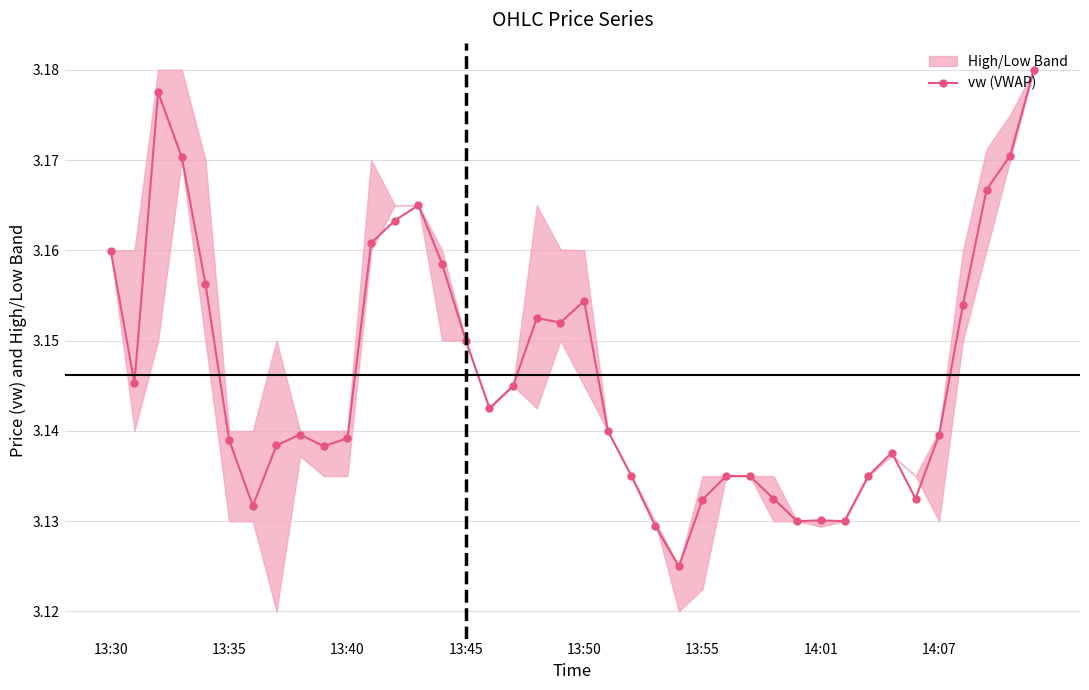

What position from the right is 12?

28